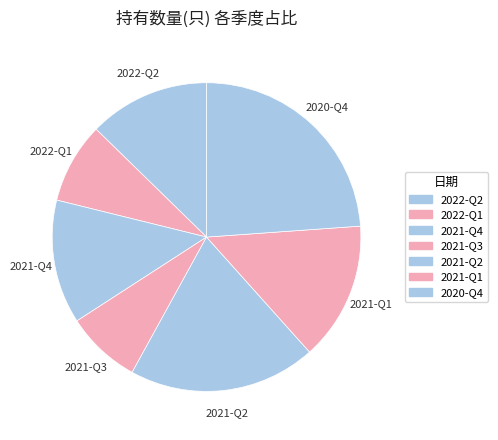

Does any single category account for the majority?

No